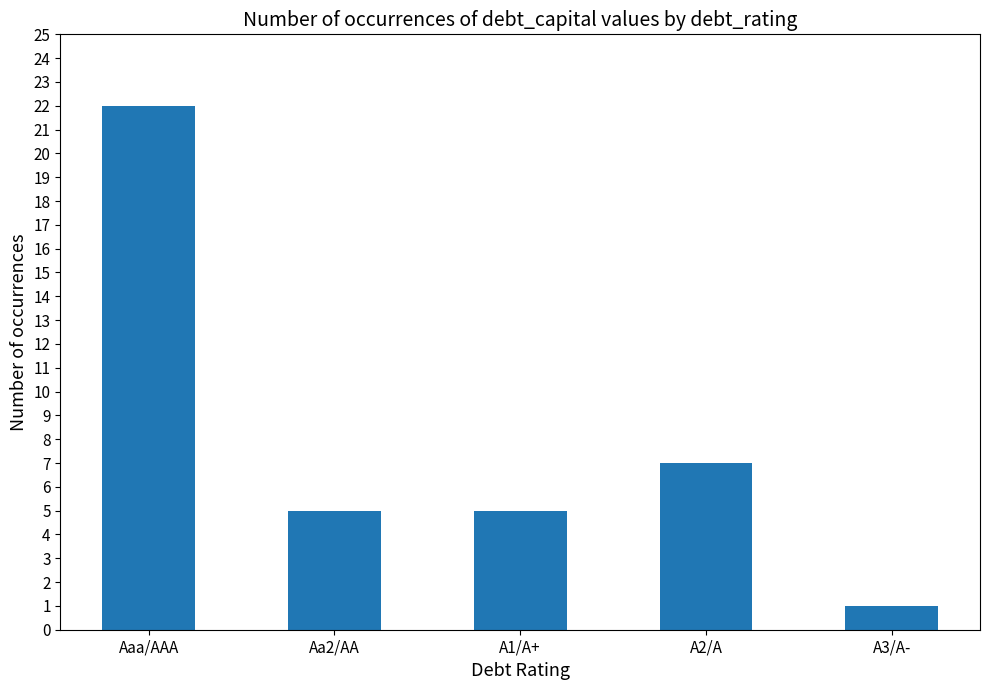

Which has a higher value, Aaa/AAA or A2/A?

Aaa/AAA